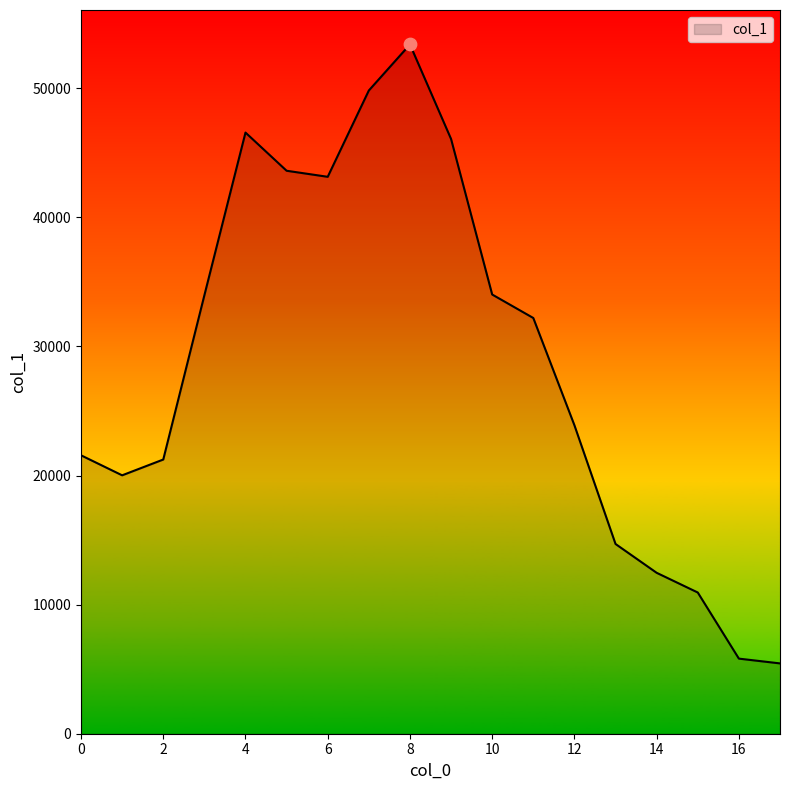

What is the greatest value displayed?

53393